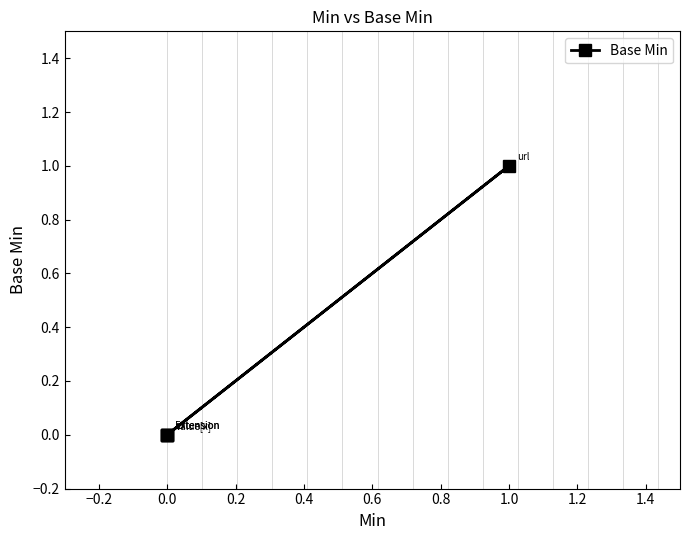

Does the chart have visible grid lines?

No